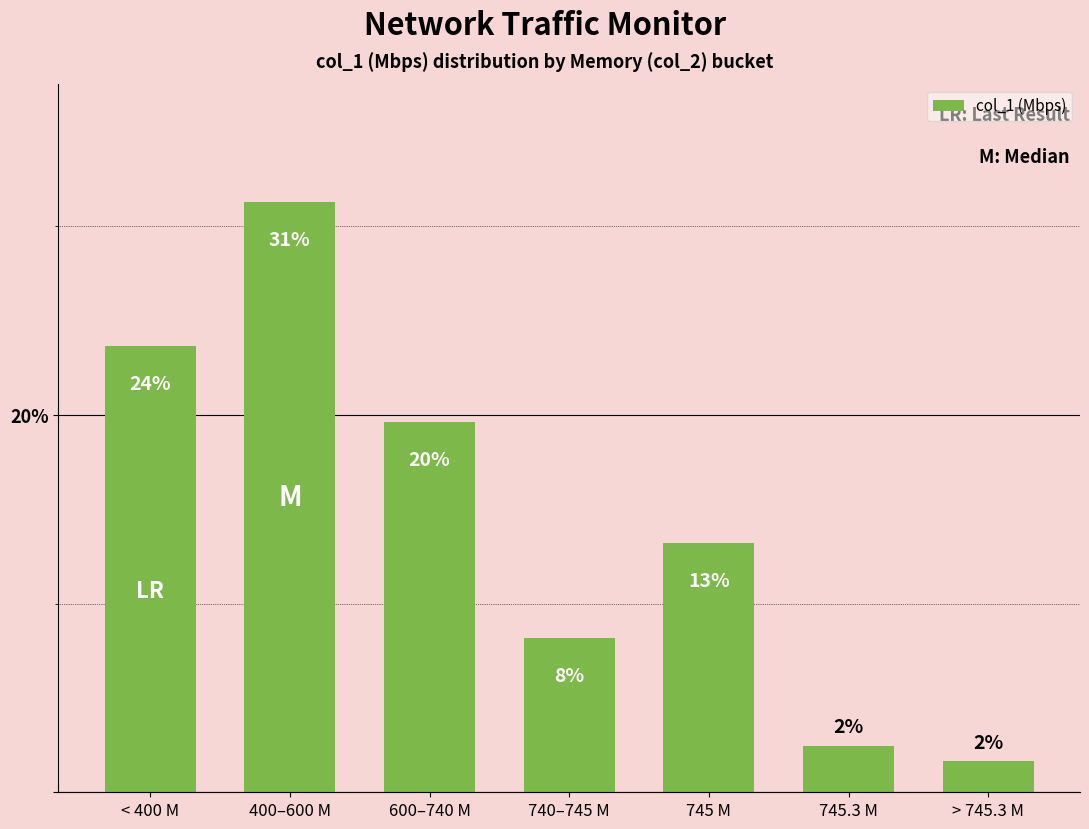

How many bars are there in total?

7